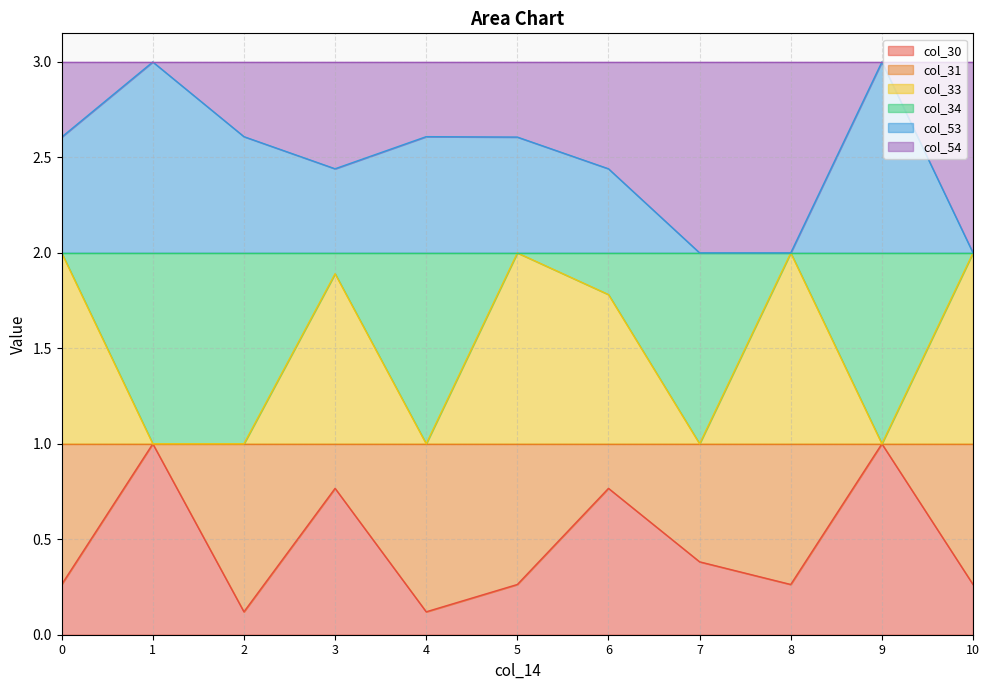

Is it true that col_33 equals 1.0 at 10?

False